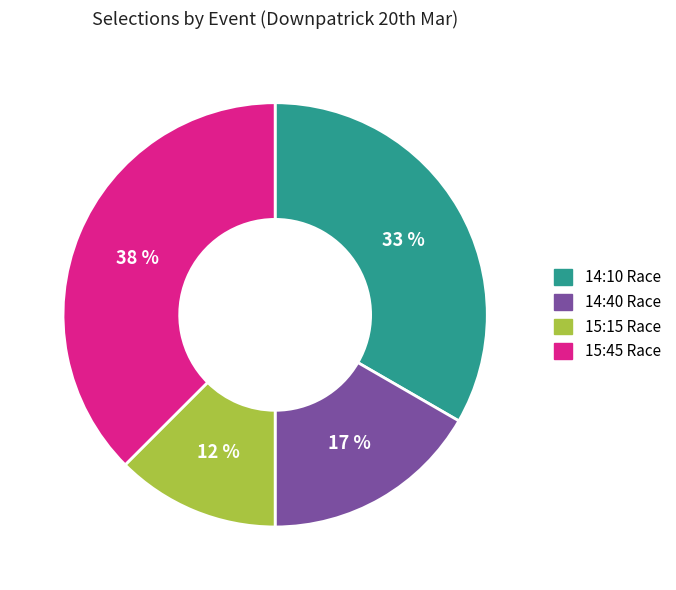

To the nearest percent, what is the combined percentage of 14:40 Race and 14:10 Race?

50%